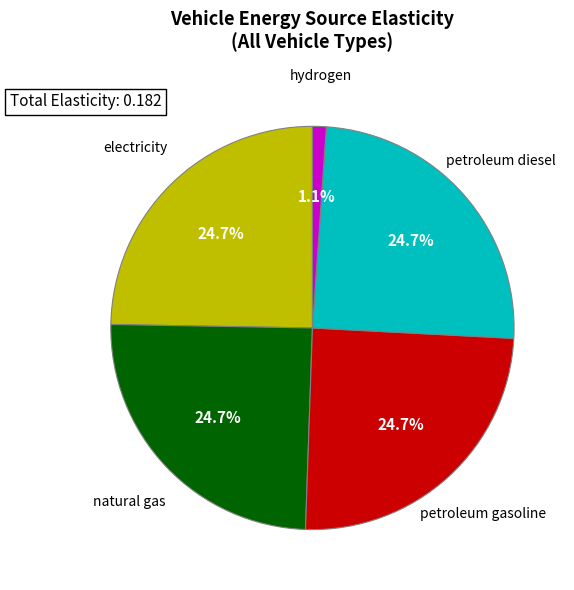

How much of the chart is everything except hydrogen?

98.9%